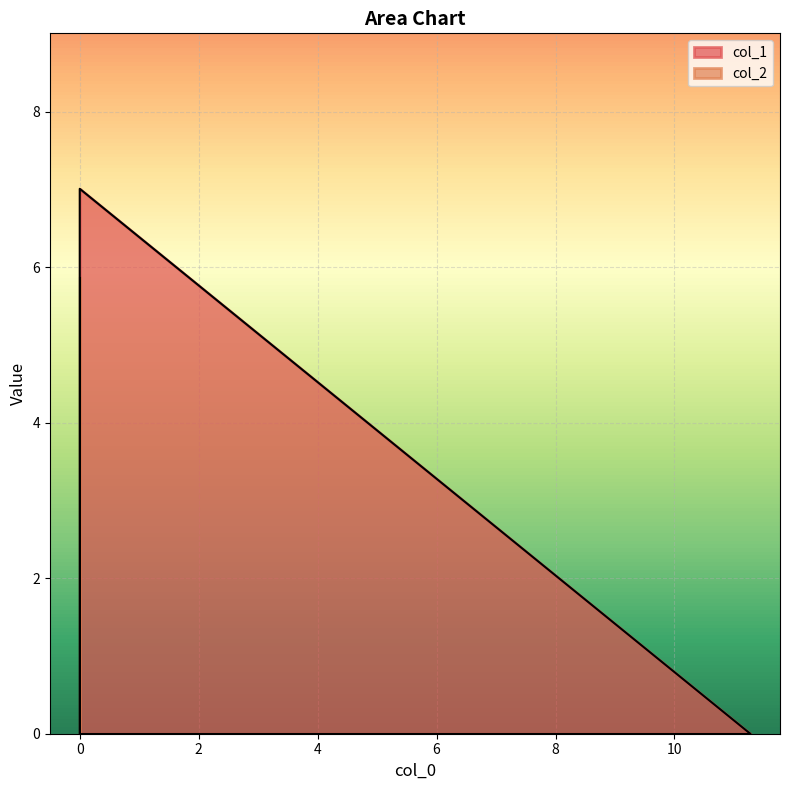

Reading left to right, extract all data points from this chart.

col_1: 11.274529=0.0	0.0=7.0	0.0=0.0
col_2: 11.274529=0.0	0.0=0.0	0.0=5.9